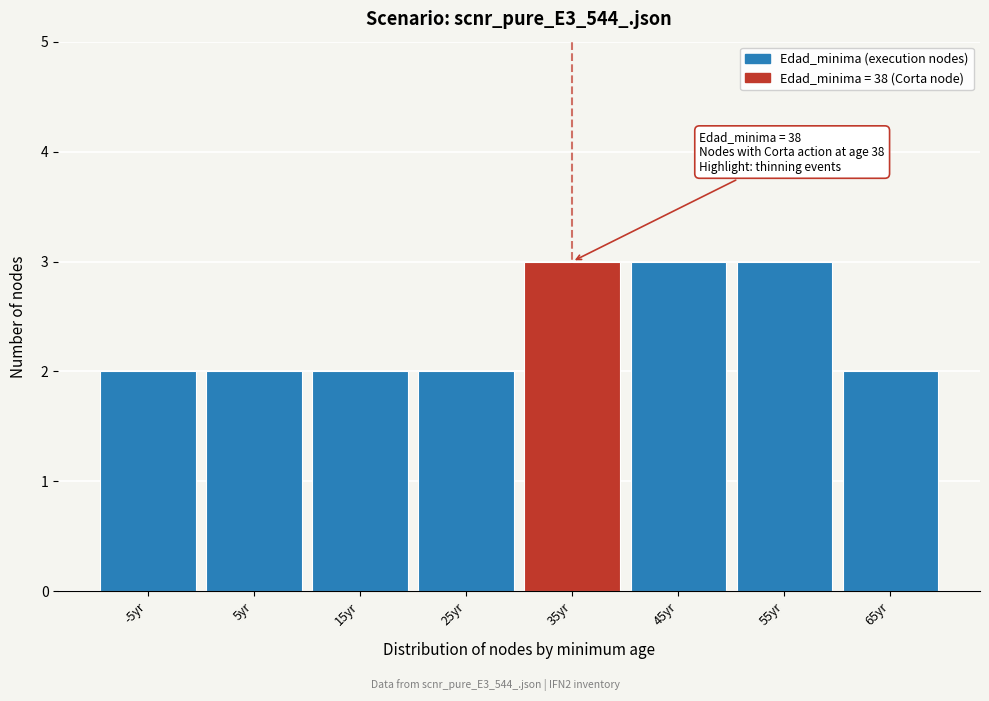

Reading left to right, list all the values displayed in this chart.

-5yr=2	5yr=2	15yr=2	25yr=2	35yr=3	45yr=3	55yr=3	65yr=2